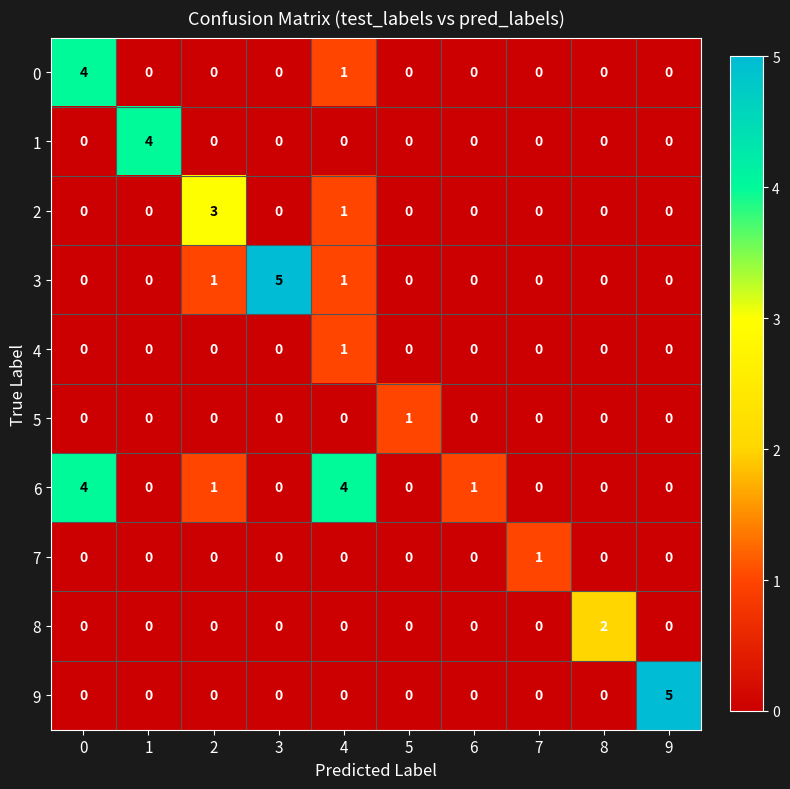

At how many categories does at least one series exceed 0?

10